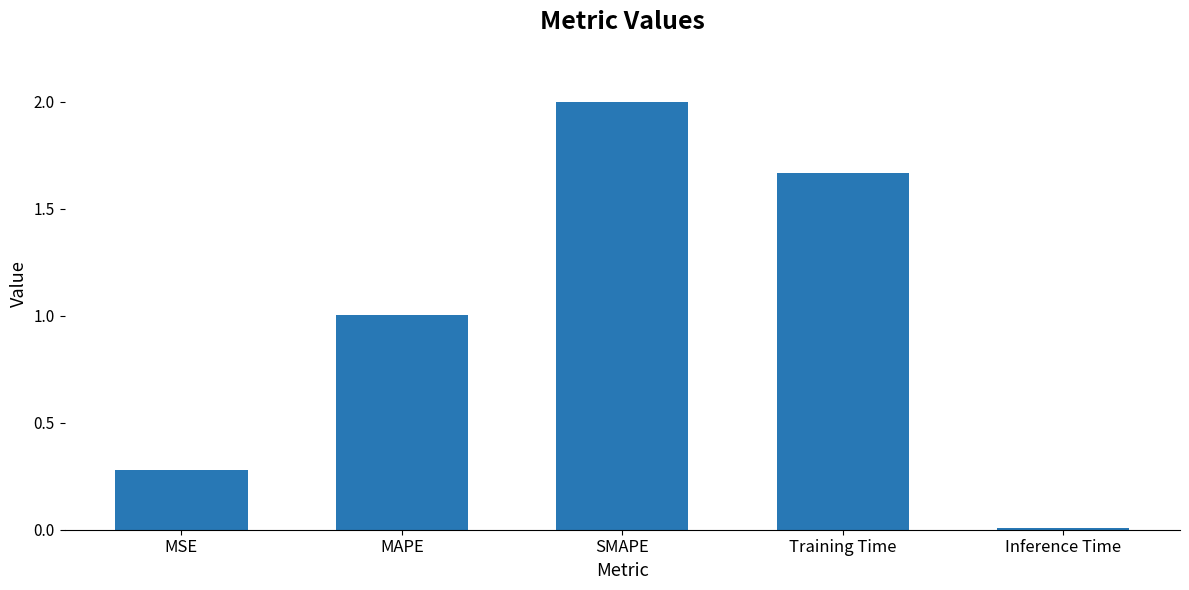

What is the maximum value shown in the chart?

2.0